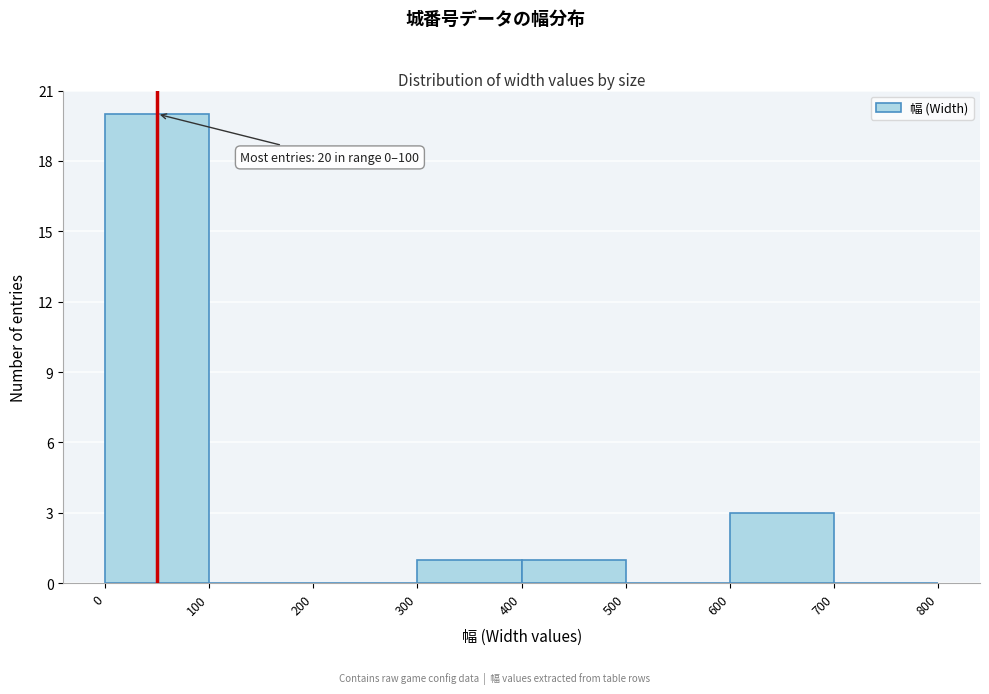

Over which range of the x-axis is the bar tallest?

0 to 100